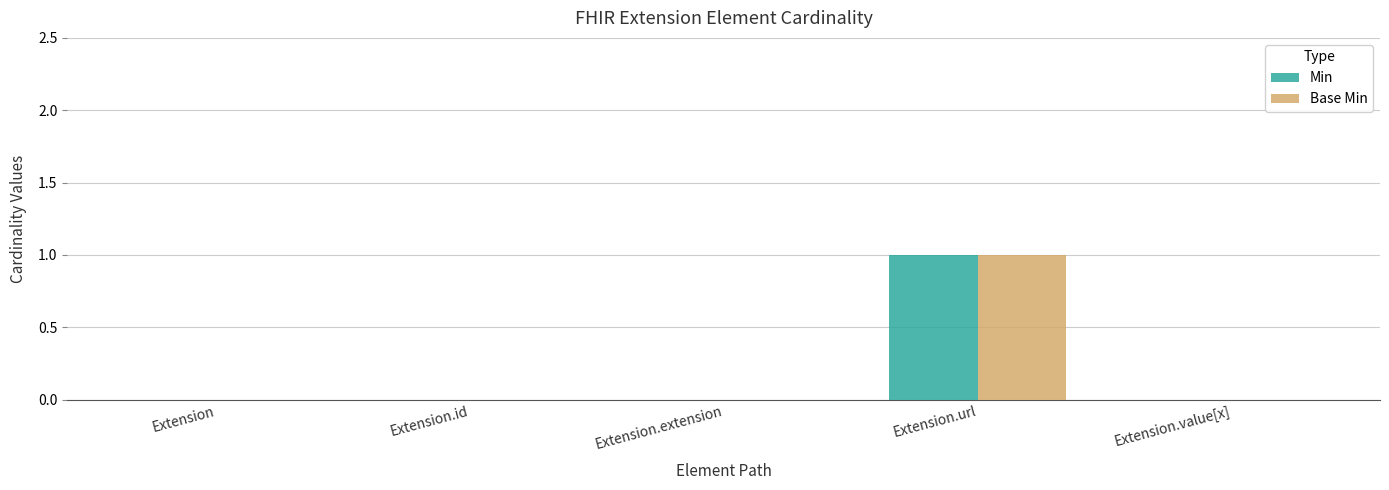

At which category is the sum across all series the highest?

Extension.url